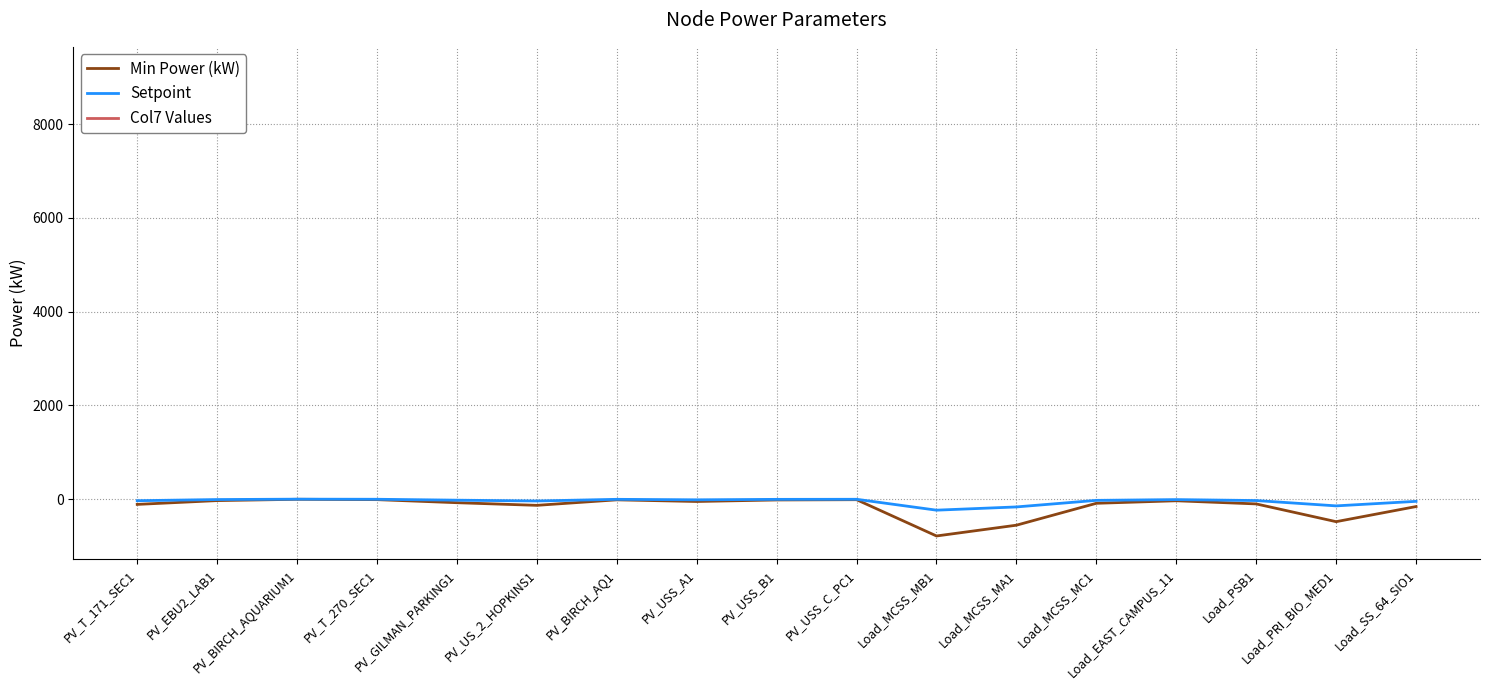

Is it true that Setpoint equals -4.6 at PV_BIRCH_AQ1?

True